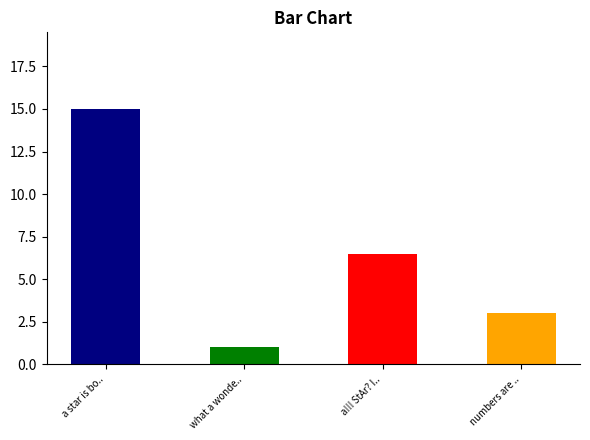

At which category does the chart reach its peak across all series?

a star is born